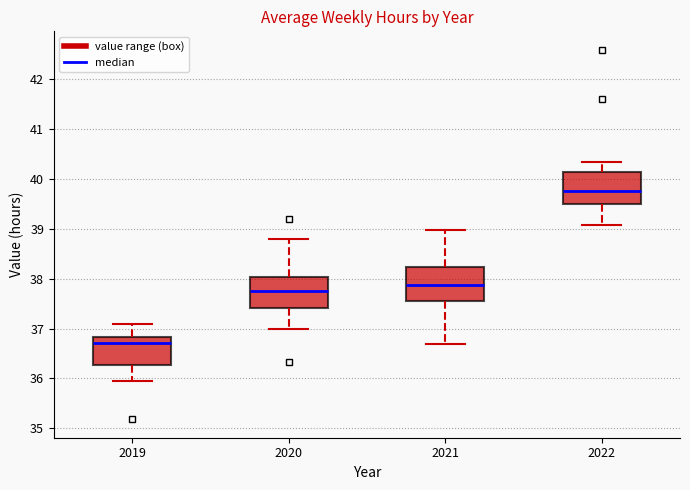

Which box's median line is the lowest?

2019